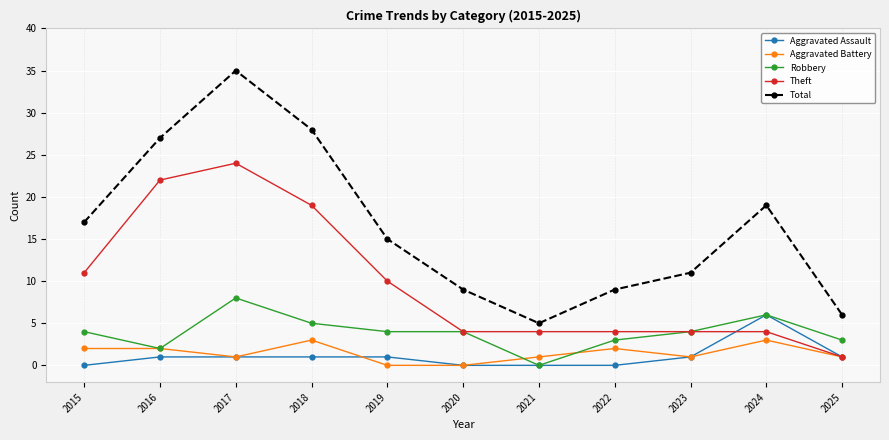

What is the value of the Robbery point at the 6th from the left?

4